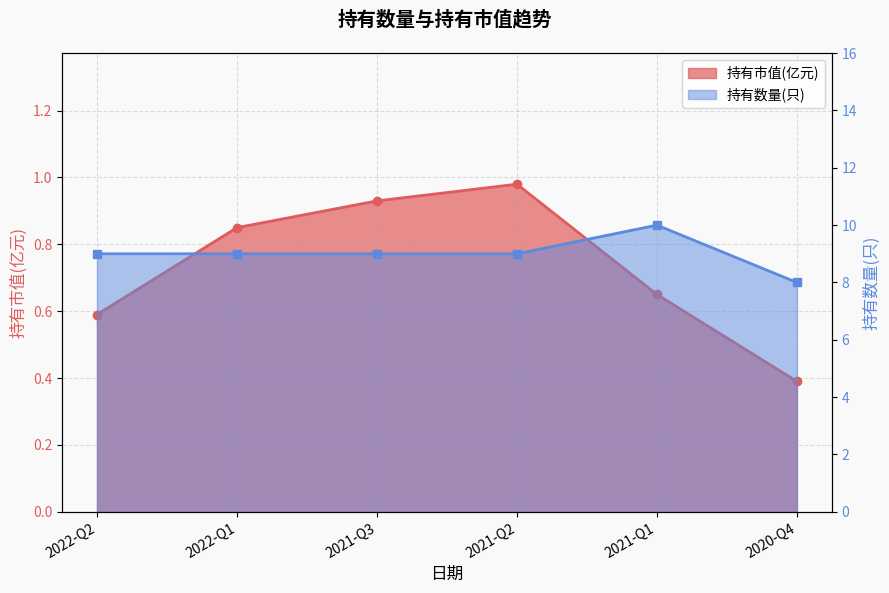

At how many categories does at least one series exceed 9?

1